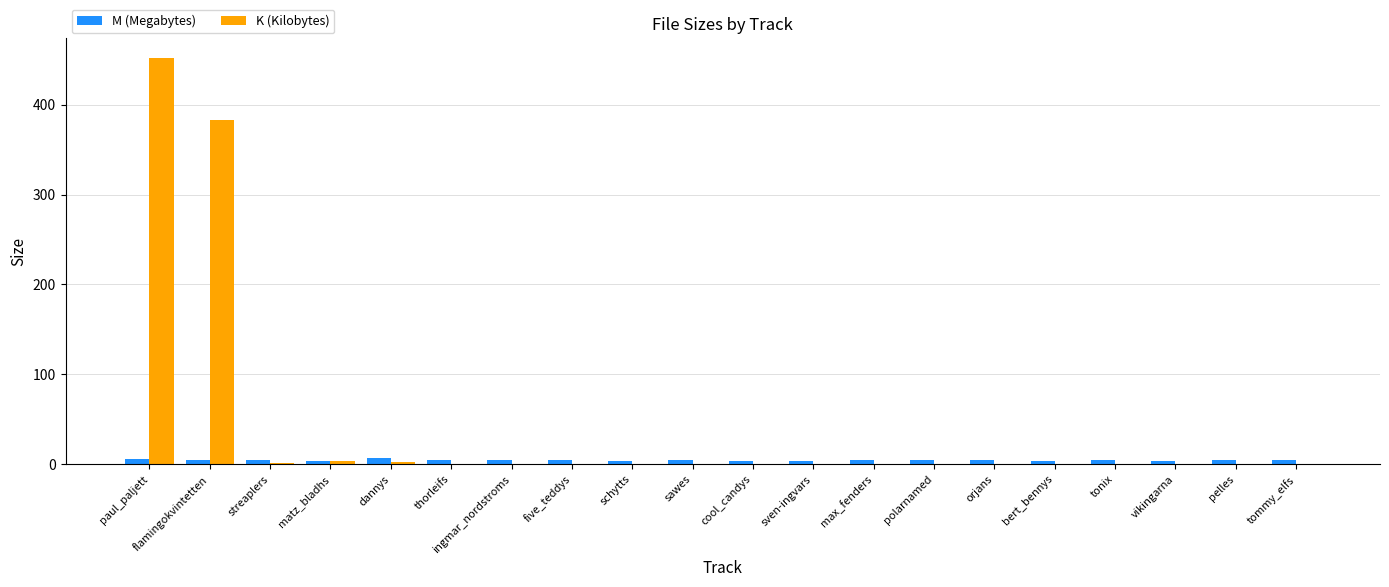

What is the sum of all K (Kilobytes) values?

842.7